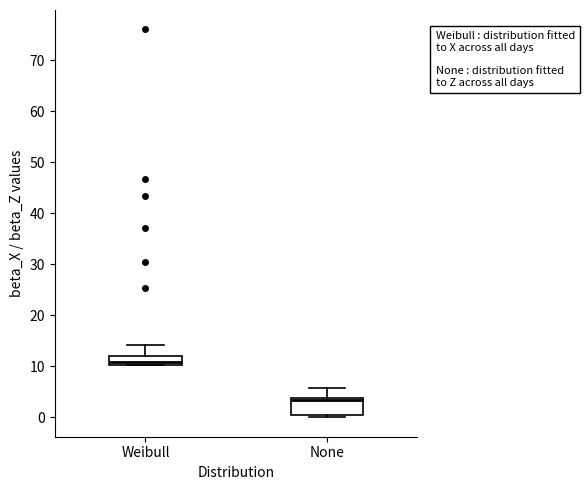

Where is the upper edge of the box for Weibull on the y-axis? The values are not printed on the chart, so give them approximately, as read against the axis.

12